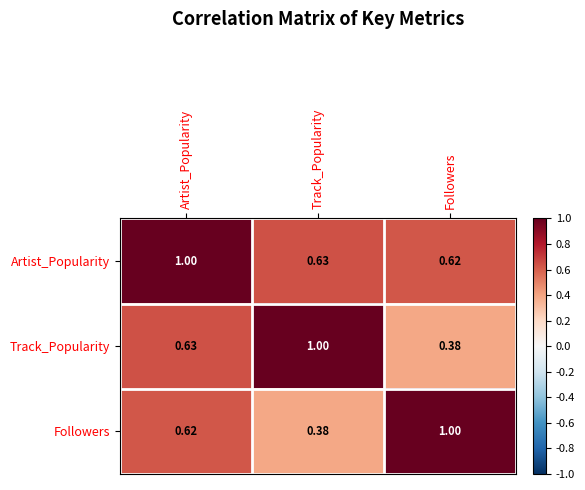

Which series has the largest total across all categories?

Artist_Popularity